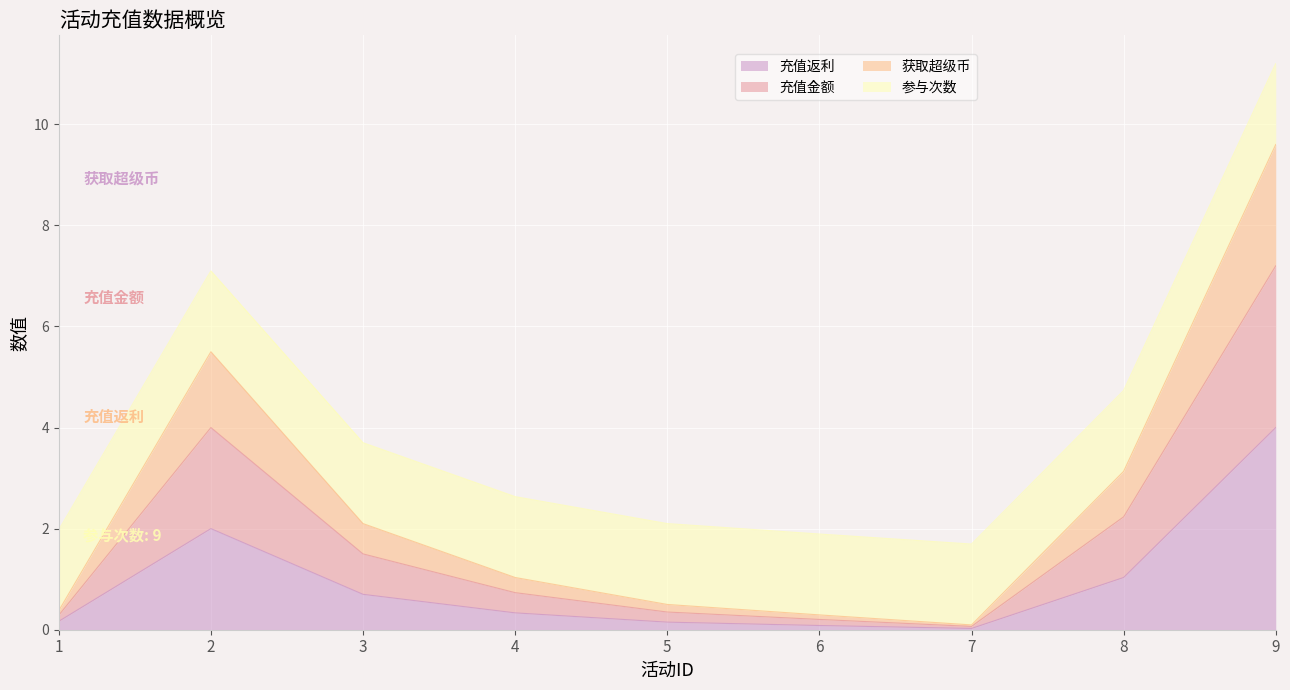

At which label does 充值返利 reach its peak?

9